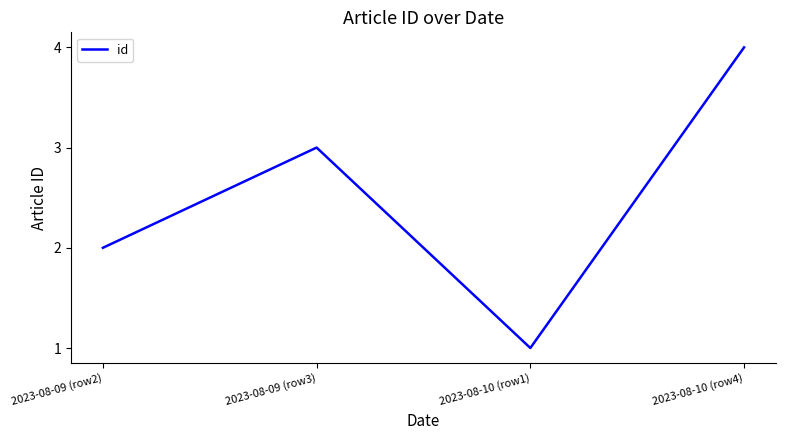

Reading right to left, extract all data points from this chart.

4	1	3	2